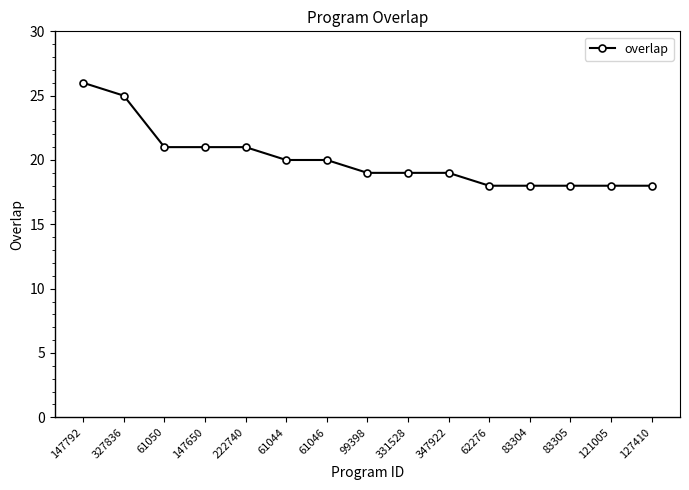

The chart shows a value of 21 at 61050. True or false?

True